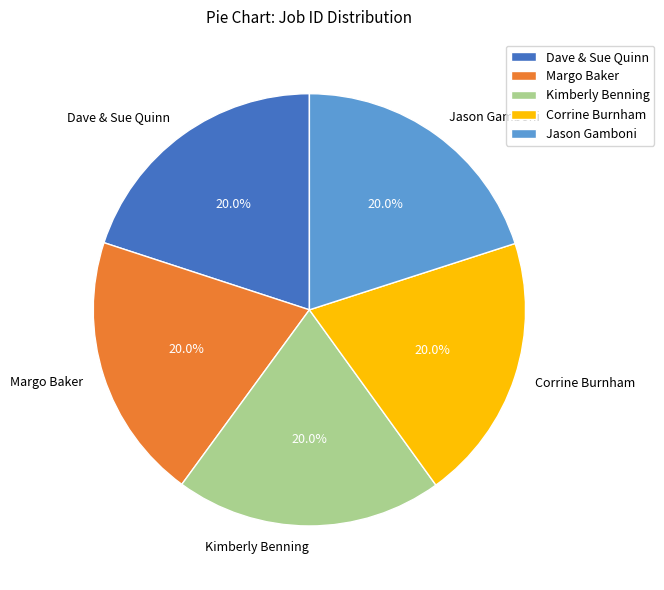

What percentage do Corrine Burnham and Margo Baker together represent?

40.0%